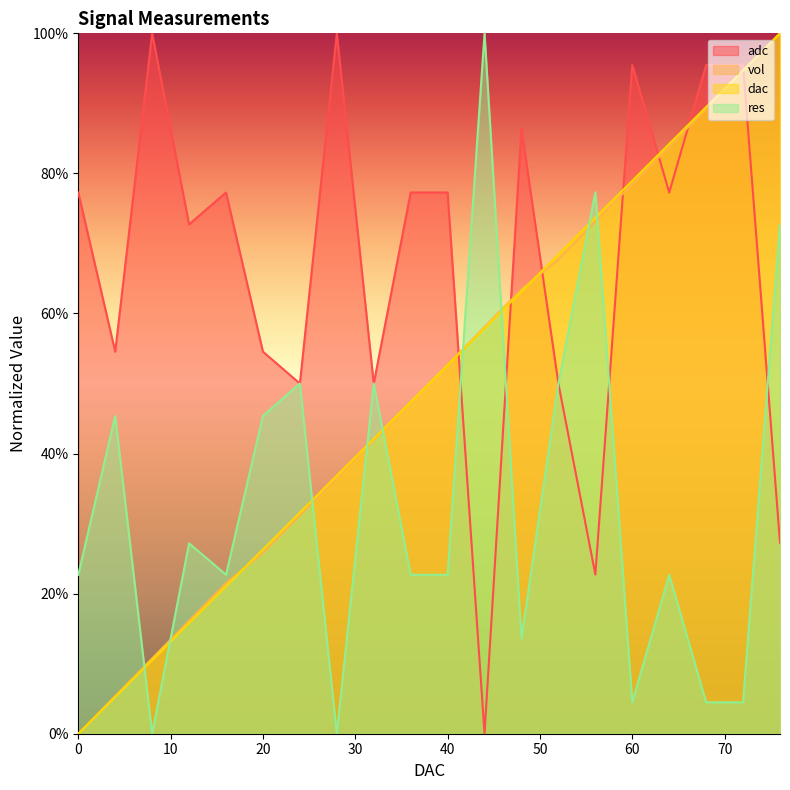

Is it true that adc equals 114.7 at 0?

False